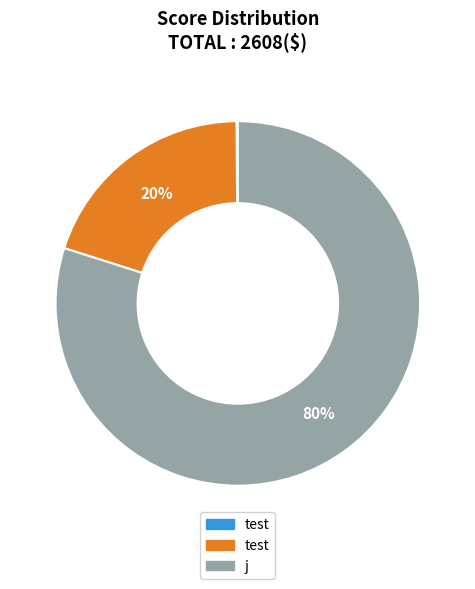

To the nearest percent, what is the average slice percentage?

33%